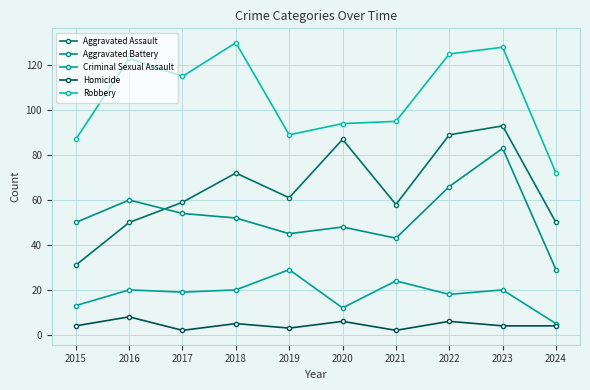

Which series has the largest range (max minus min)?

Aggravated Assault